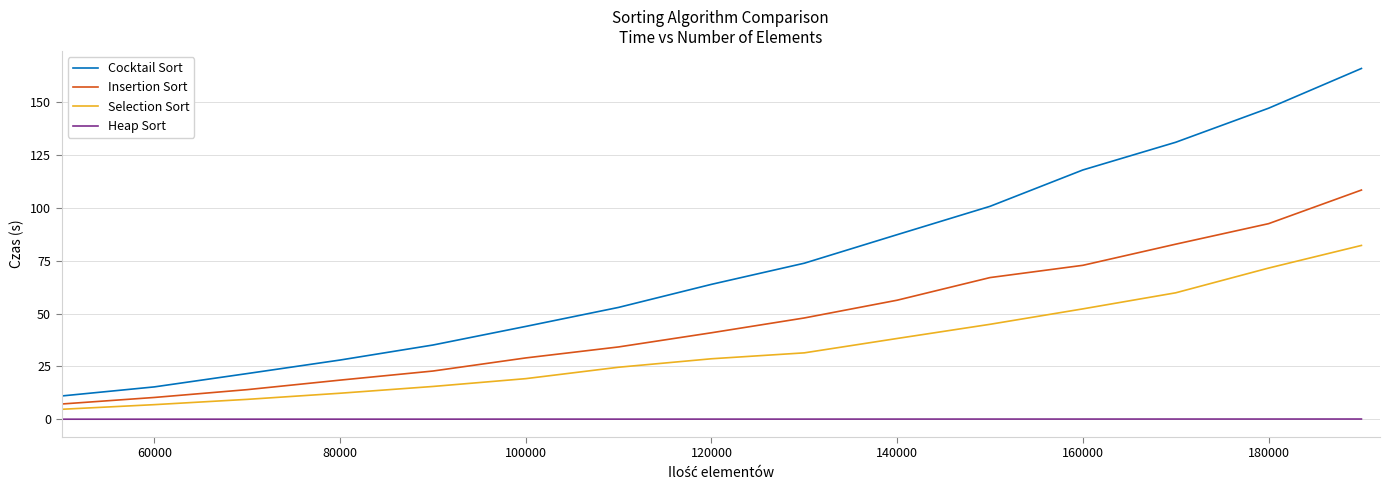

How many lines are shown in the chart?

4